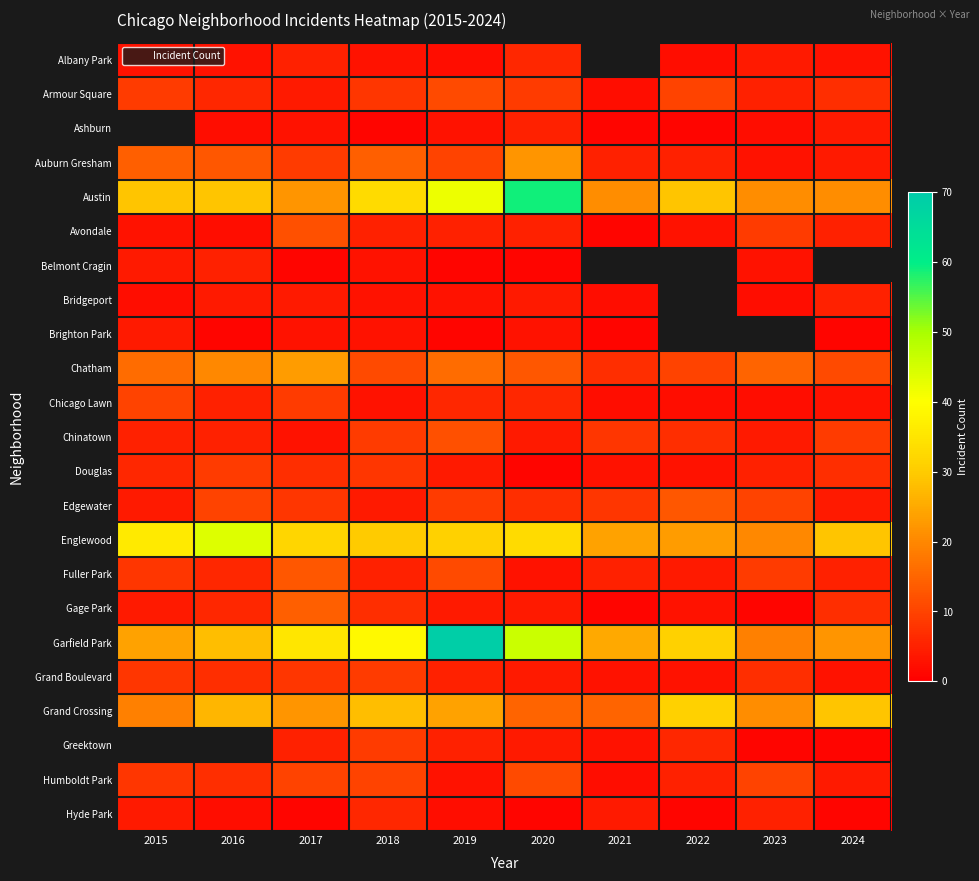

At how many categories does at least one series exceed 14?

10